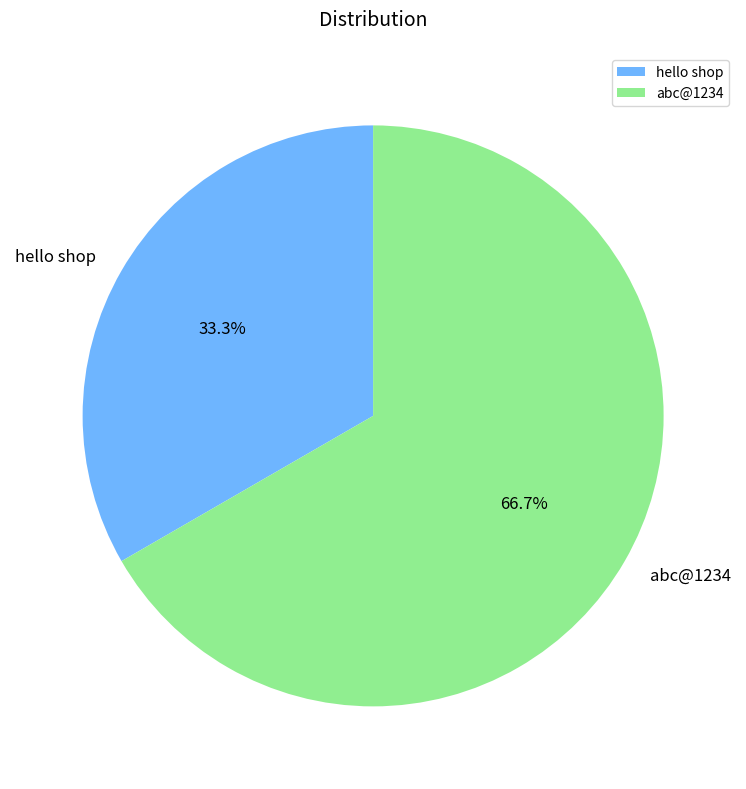

What is the ratio of the value at abc@1234 to the value at hello shop?

2.0